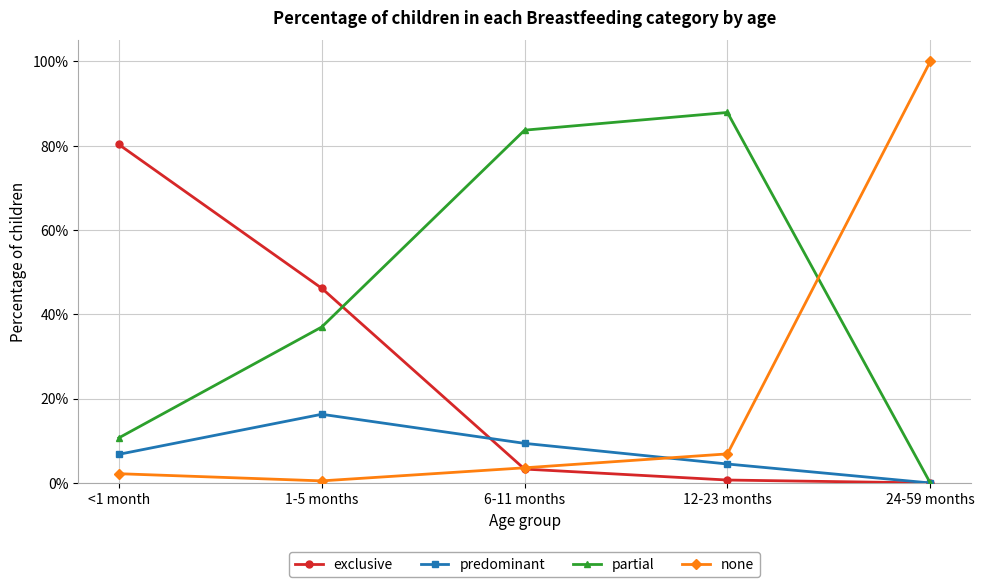

Which series has the largest total across all categories?

partial